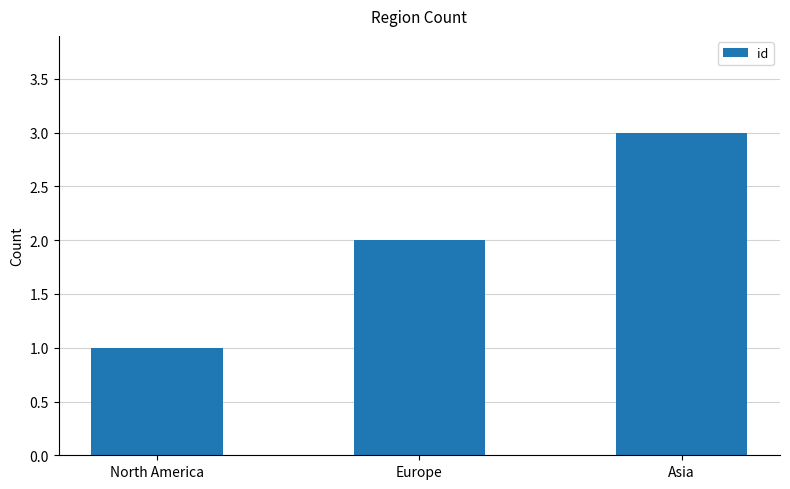

Approximately how many times larger is the value at Europe compared to North America?

2.0